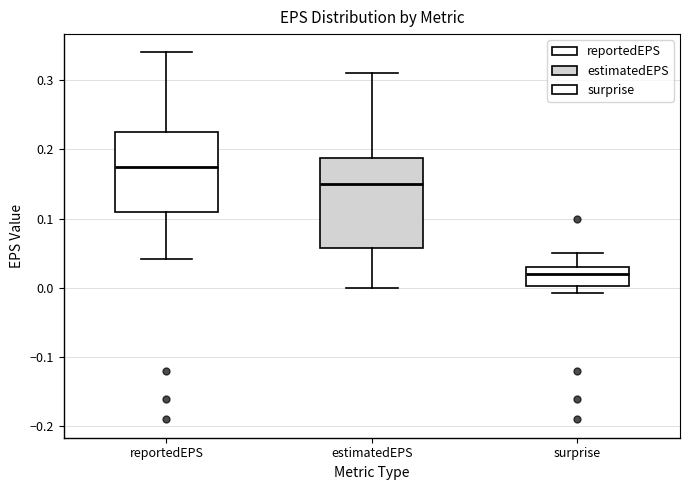

Which box is the tallest, from its lower edge to its upper edge?

estimatedEPS